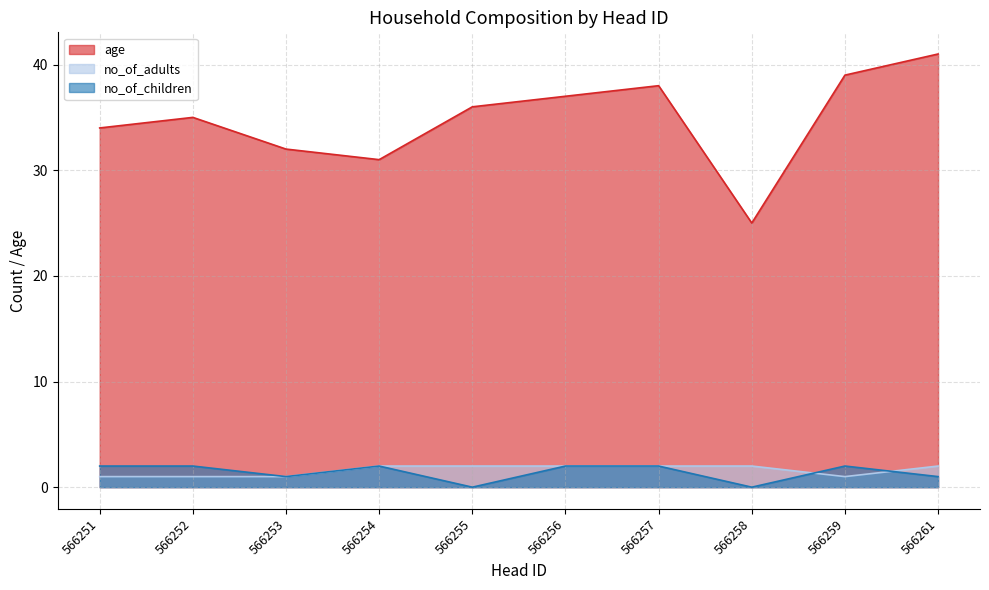

Does the chart have visible grid lines?

Yes